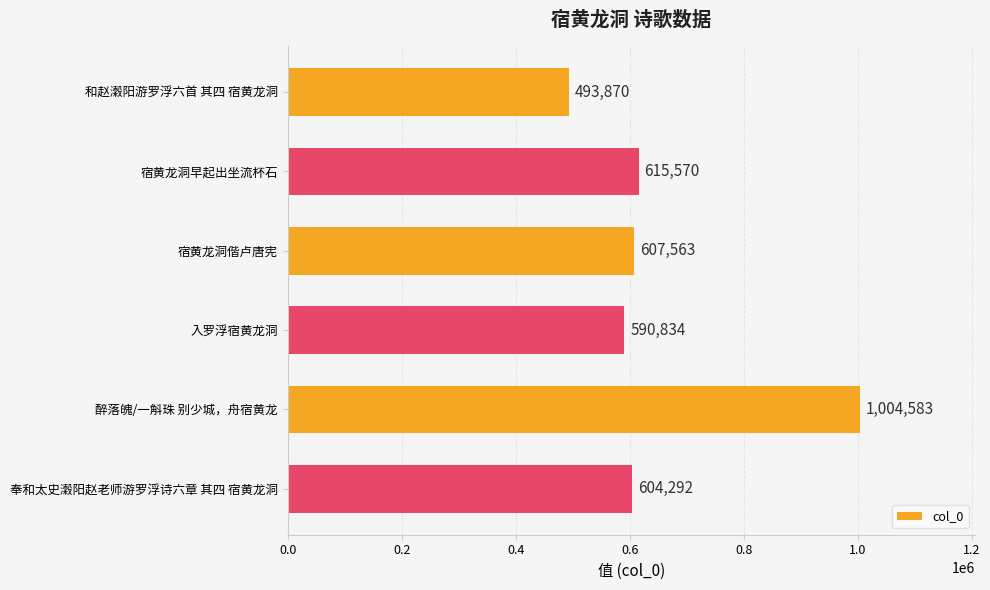

List the labels in order of value, smallest first.

和赵瀔阳游罗浮六首 其四 宿黄龙洞, 入罗浮宿黄龙洞, 奉和太史瀔阳赵老师游罗浮诗六章 其四 宿黄龙洞, 宿黄龙洞偕卢唐宪, 宿黄龙洞早起出坐流杯石, 醉落魄/一斛珠 别少城，舟宿黄龙